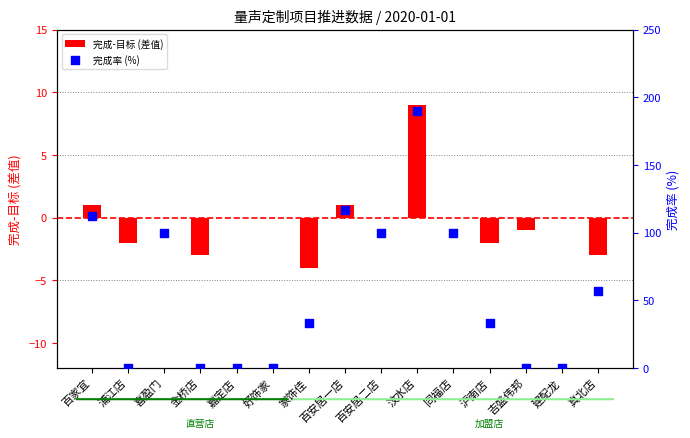

Which series has the largest total across all categories?

完成率 (%)